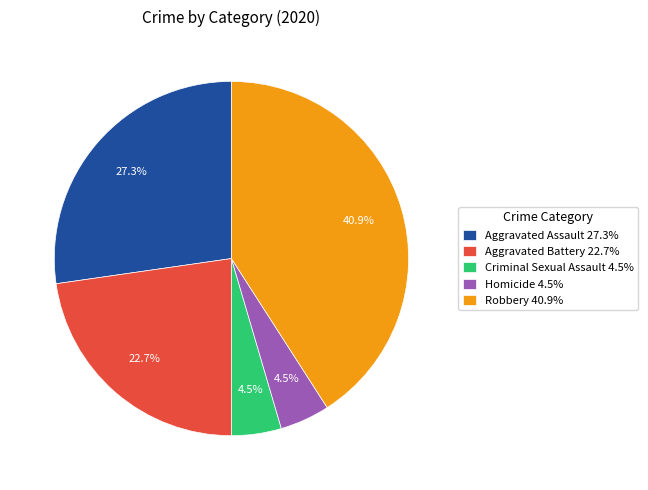

How much of the chart is everything except Aggravated Assault?

72.7%